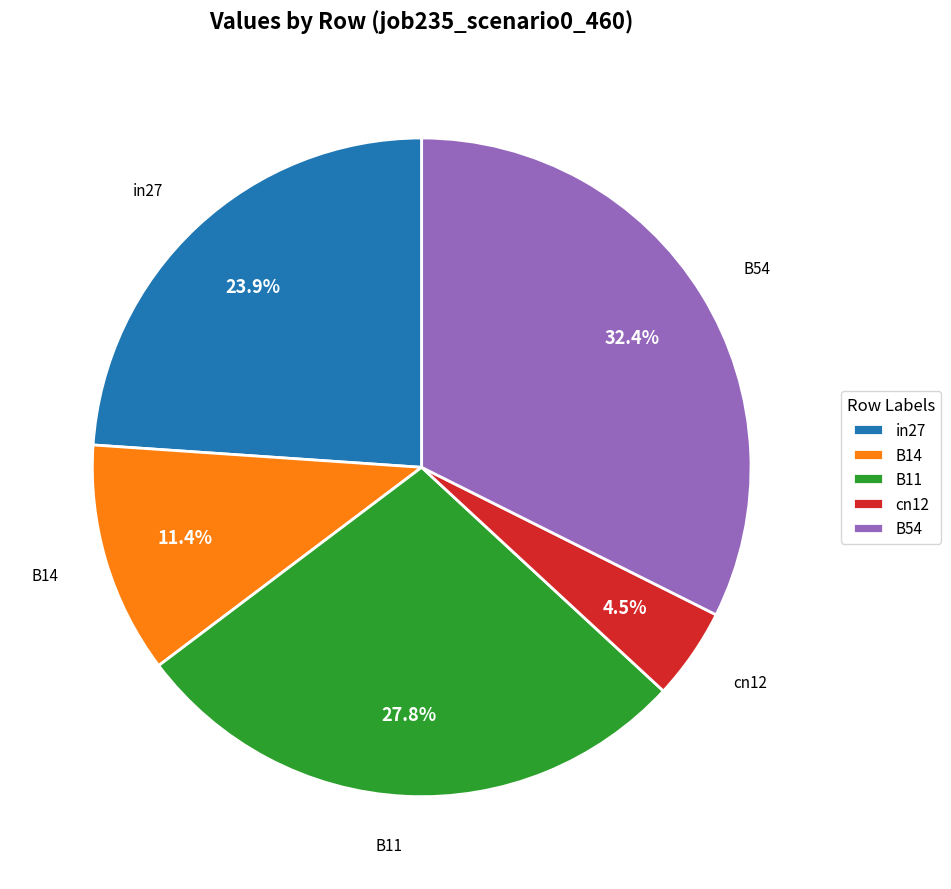

What percentage is the B54 slice, to the nearest percent?

32%